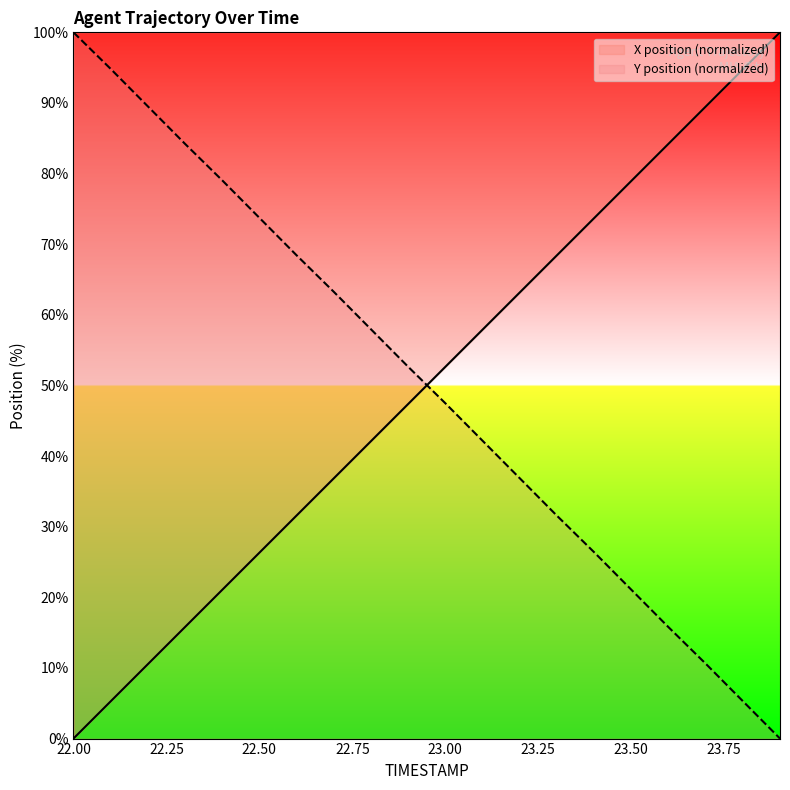

Rank the categories by X value from highest to lowest.

23.9, 23.8, 23.7, 23.6, 23.5, 23.4, 23.3, 23.2, 23.1, 23.0, 22.9, 22.8, 22.7, 22.6, 22.5, 22.4, 22.3, 22.2, 22.1, 22.0